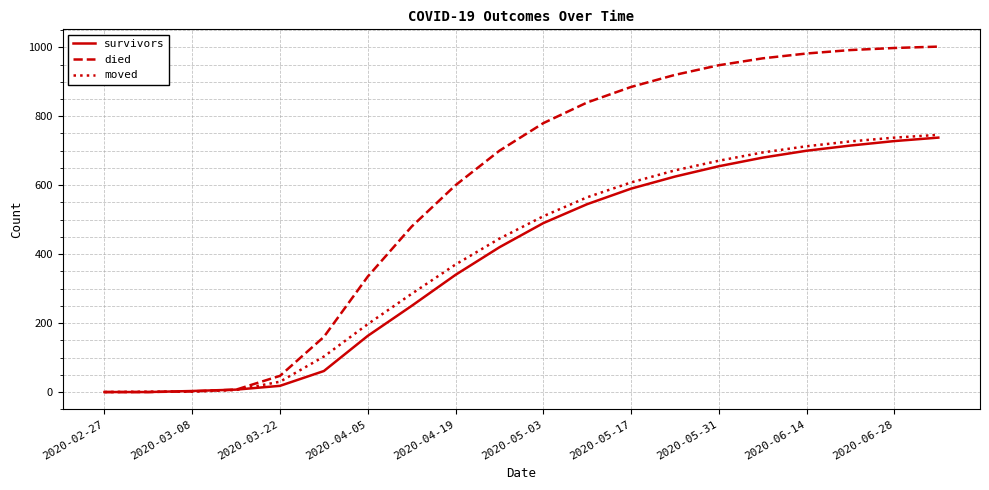

What is the average value of the moved series?

403